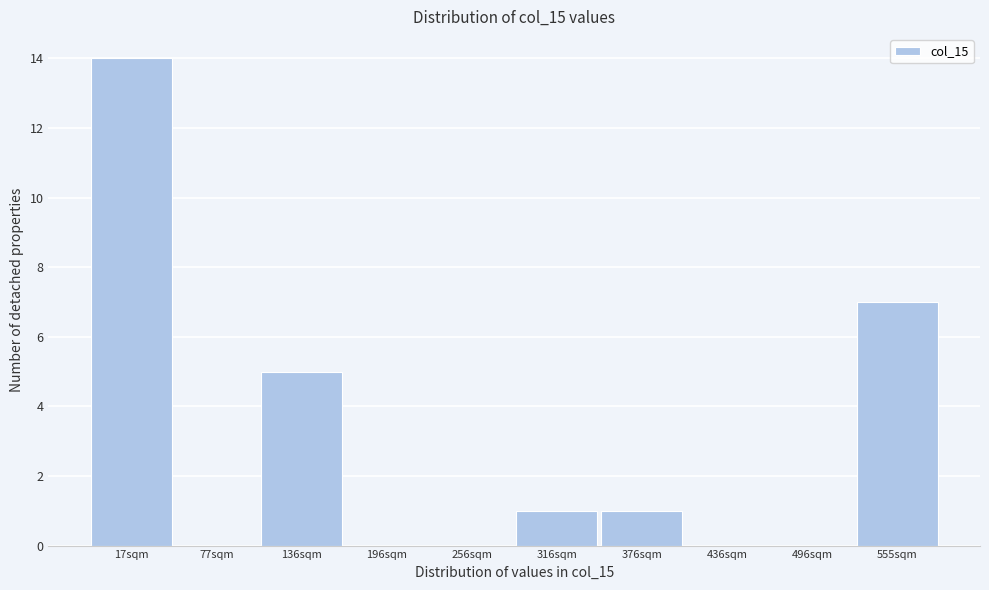

Reading right to left, what are all the values shown in this chart?

555sqm=7	496sqm=0	436sqm=0	376sqm=1	316sqm=1	256sqm=0	196sqm=0	136sqm=5	77sqm=0	17sqm=14